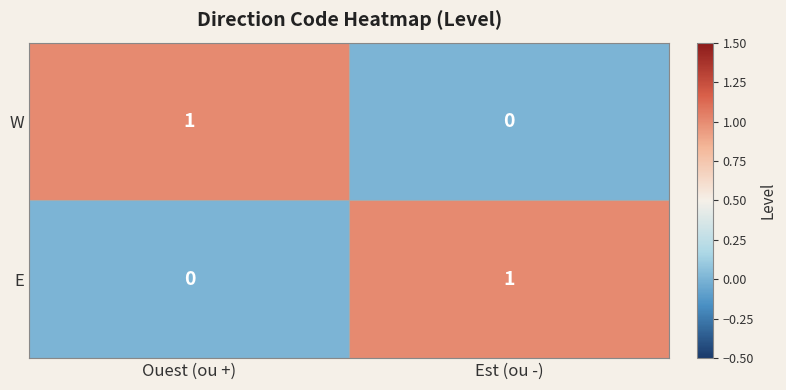

At which label does W reach its minimum?

Est (ou -)